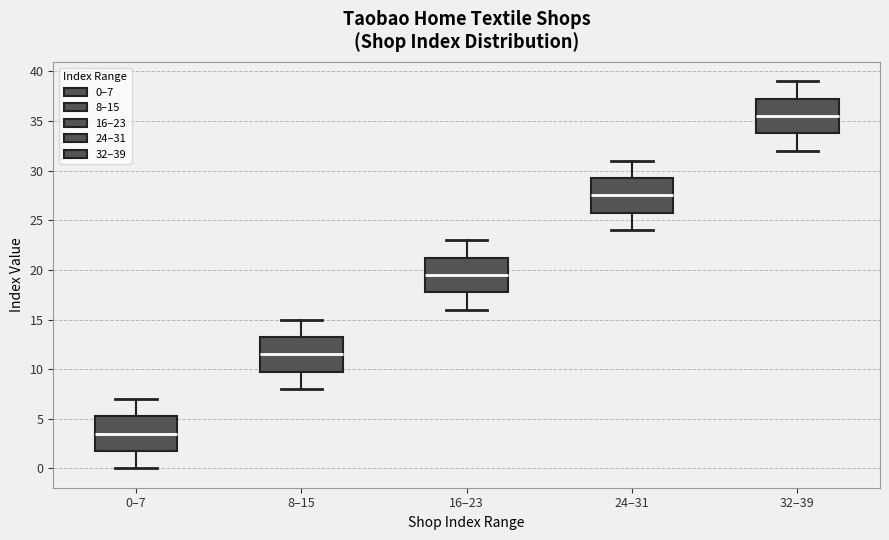

Which box has the lowest median line?

0–7